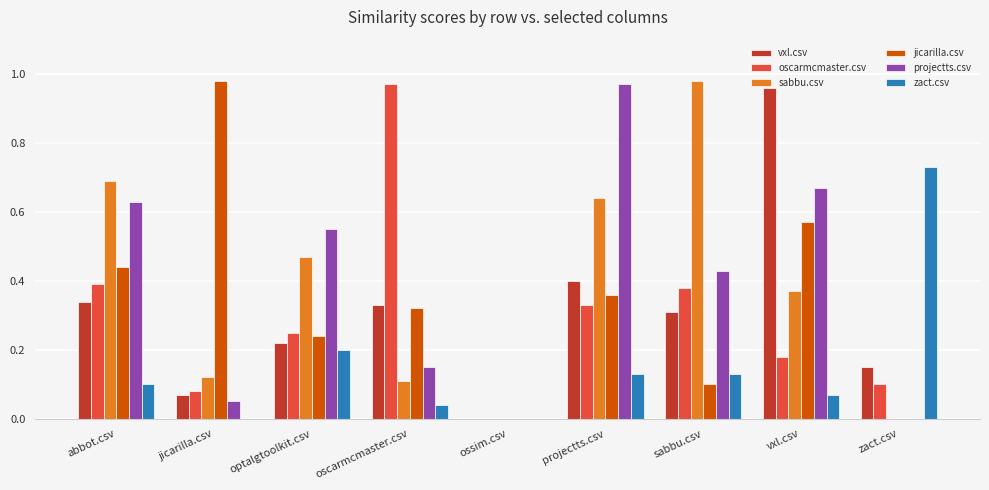

Is the value of oscarmcmaster.csv at ossim.csv greater than the value of zact.csv at zact.csv?

No